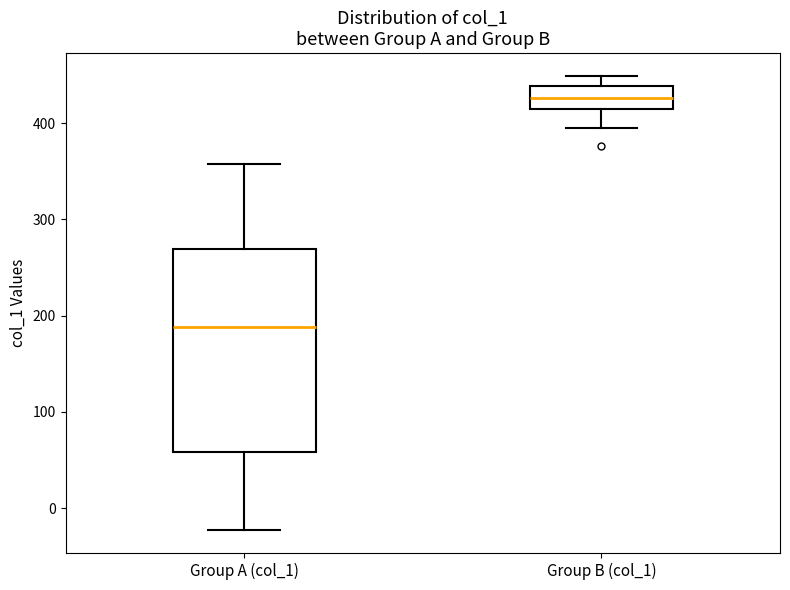

Reading left to right, transcribe this box plot: for each box, give where its median line is, the range the box spans, and where its two whiskers end, as read against the y-axis. The values are not printed on the chart, so give them approximately, as read against the axis.

Group A (col_1): median 190, box 60 to 270, whiskers -20 to 360
Group B (col_1): median 430, box 420 to 440, whiskers 400 to 450